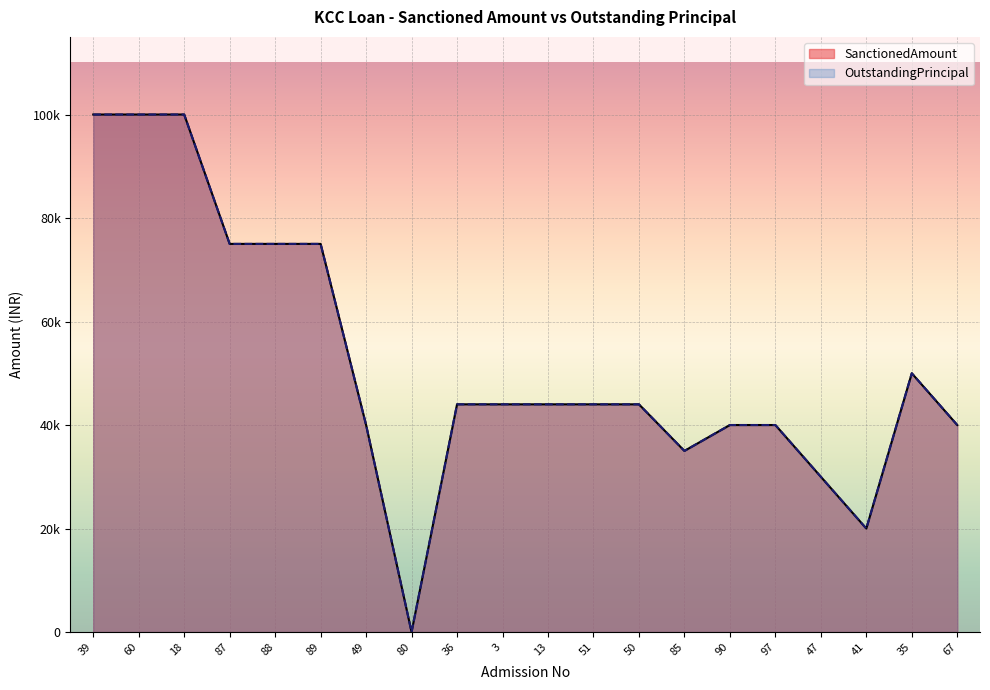

Is it true that OutstandingPrincipal equals 17788 at 47?

False